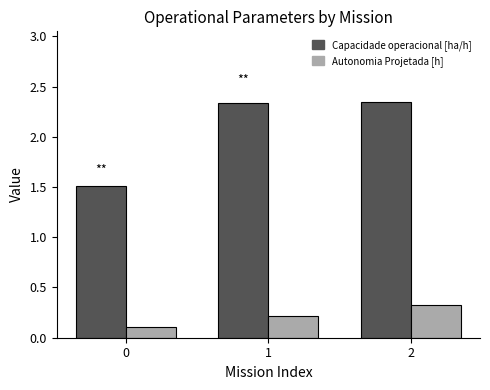

What value does the Capacidade operacional [ha/h] series have at 0?

1.5